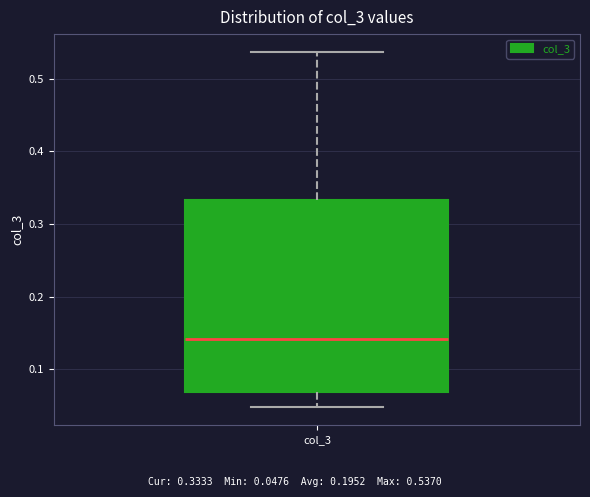

Transcribe this box plot: give where the median line is, the range the box spans, and where the two whiskers end, as read against the y-axis. The values are not printed on the chart, so give them approximately, as read against the axis.

median 0.14, box 0.07 to 0.33, whiskers 0.05 to 0.54